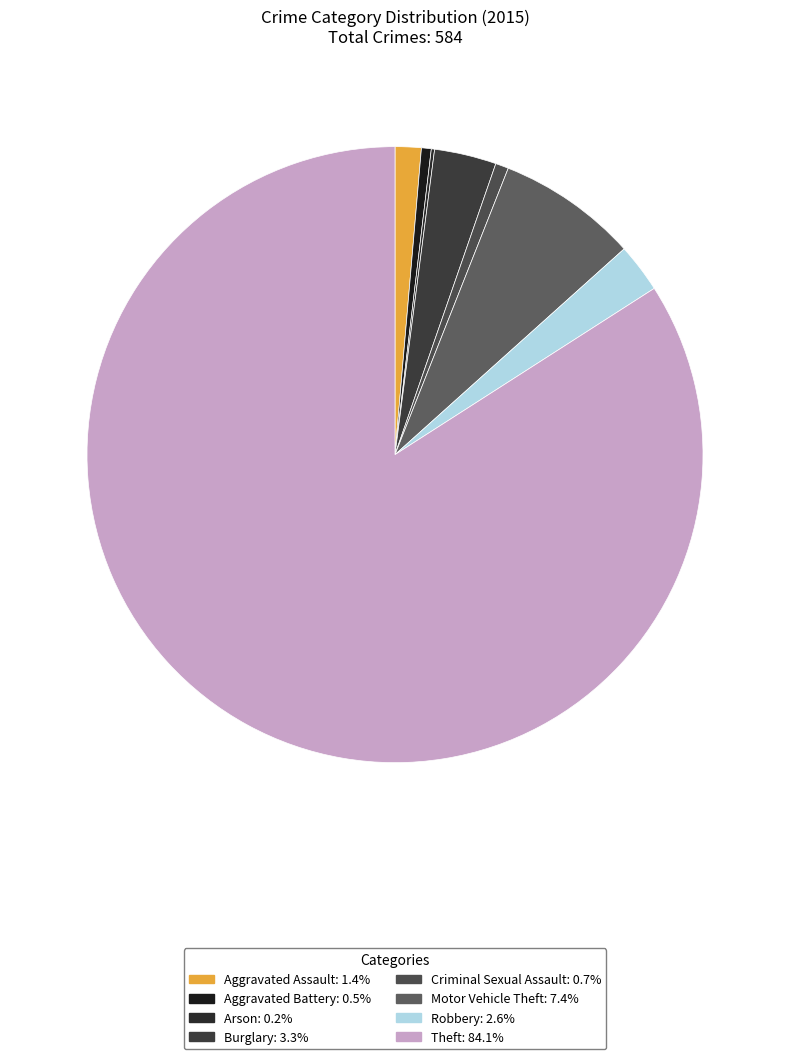

What is the change in value from Burglary to Motor Vehicle Theft?

+24